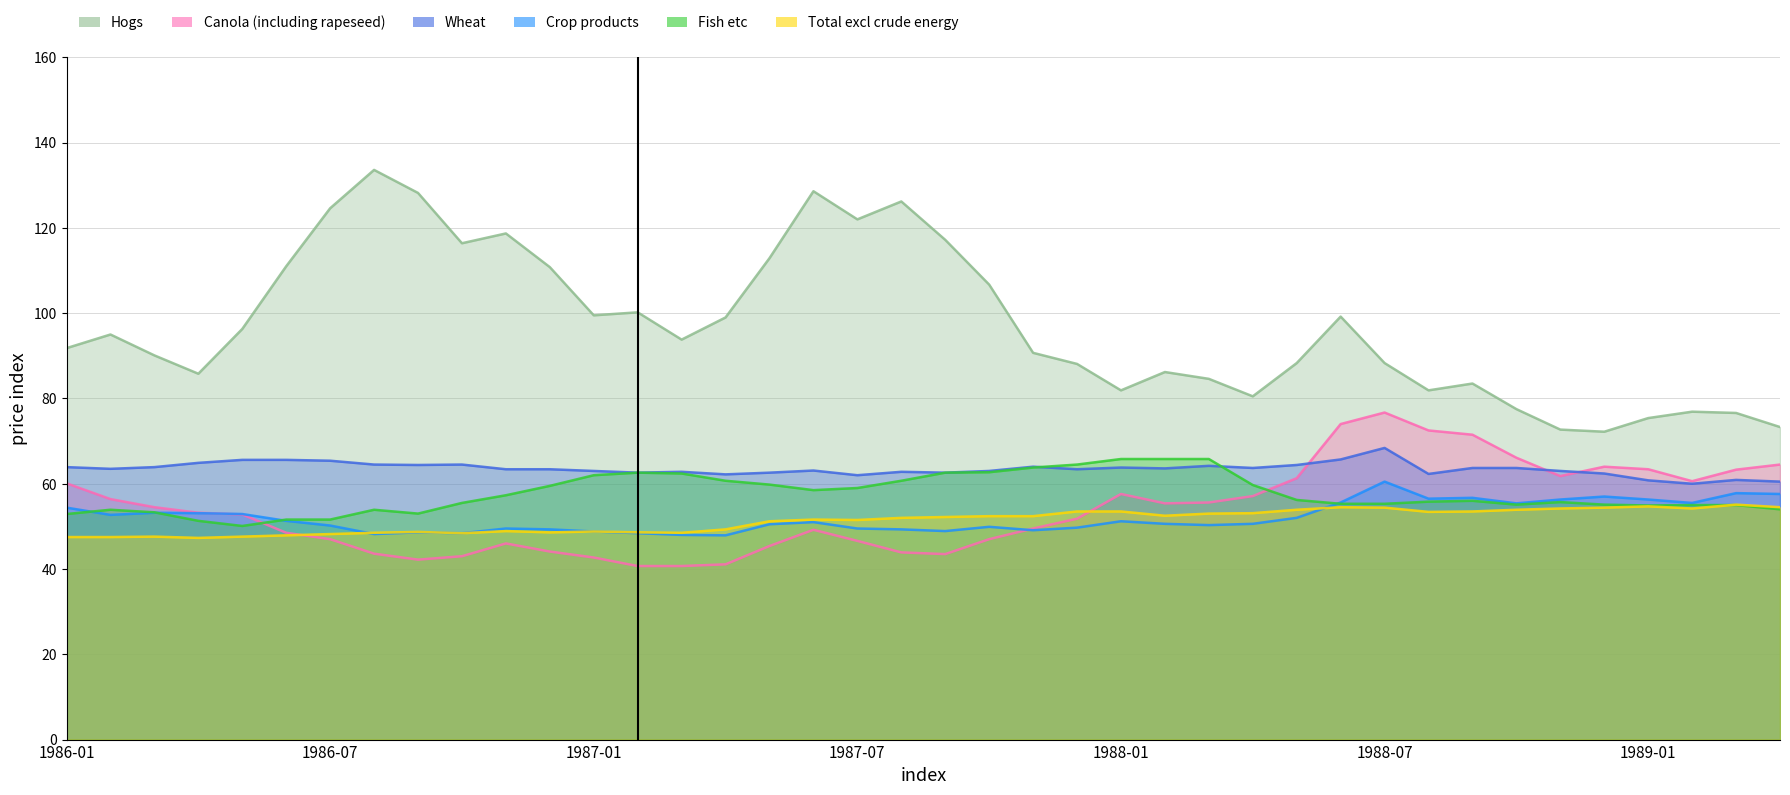

What position from the right is 1988-04?

13